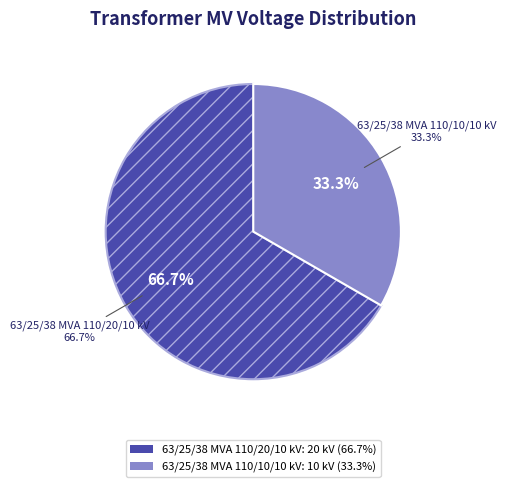

Rank the categories by value from lowest to highest.

63/25/38 MVA 110/10/10 kV, 63/25/38 MVA 110/20/10 kV